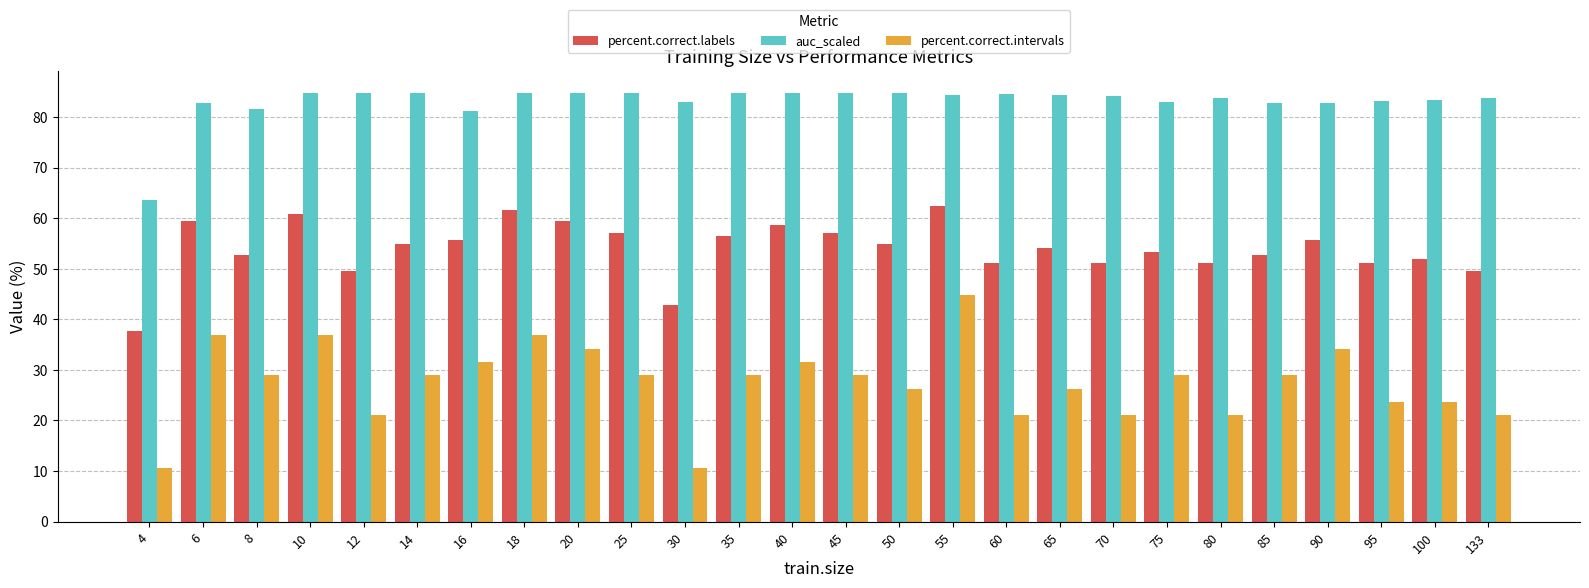

List the series in order of their peak value, lowest first.

percent.correct.intervals, percent.correct.labels, auc_scaled